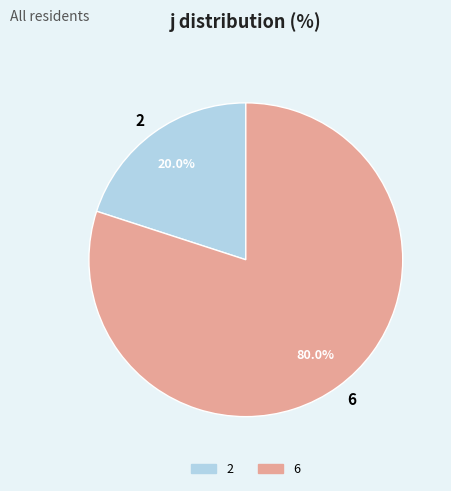

Which has a higher value, 2 or 6?

6